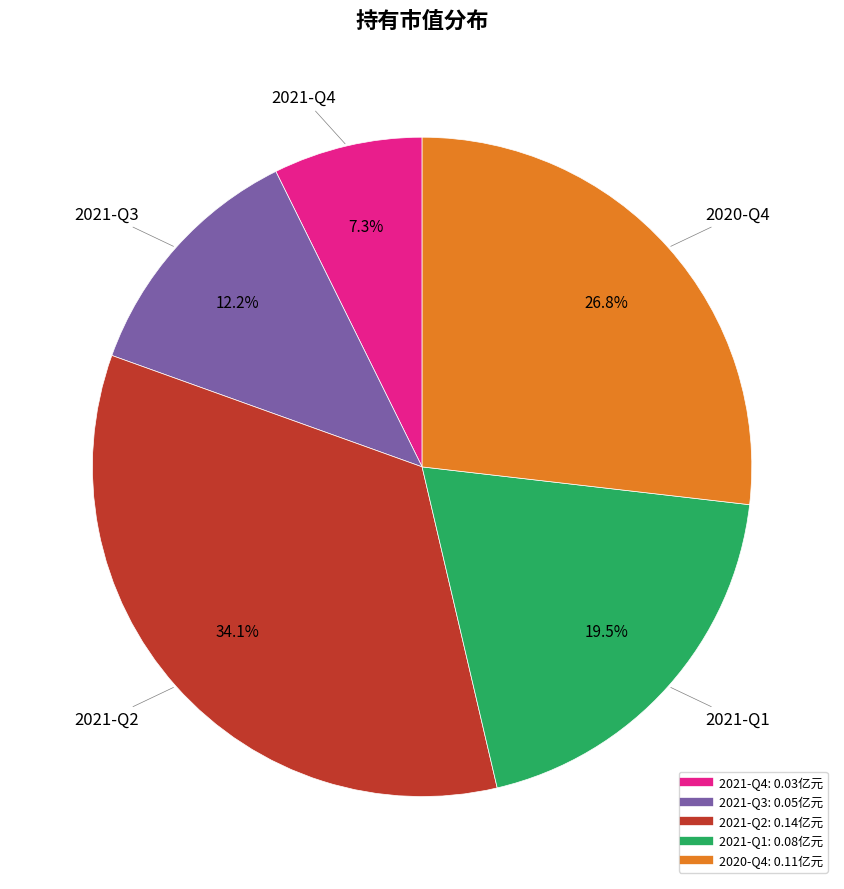

Which has a higher value, 2021-Q4 or 2021-Q3?

2021-Q3